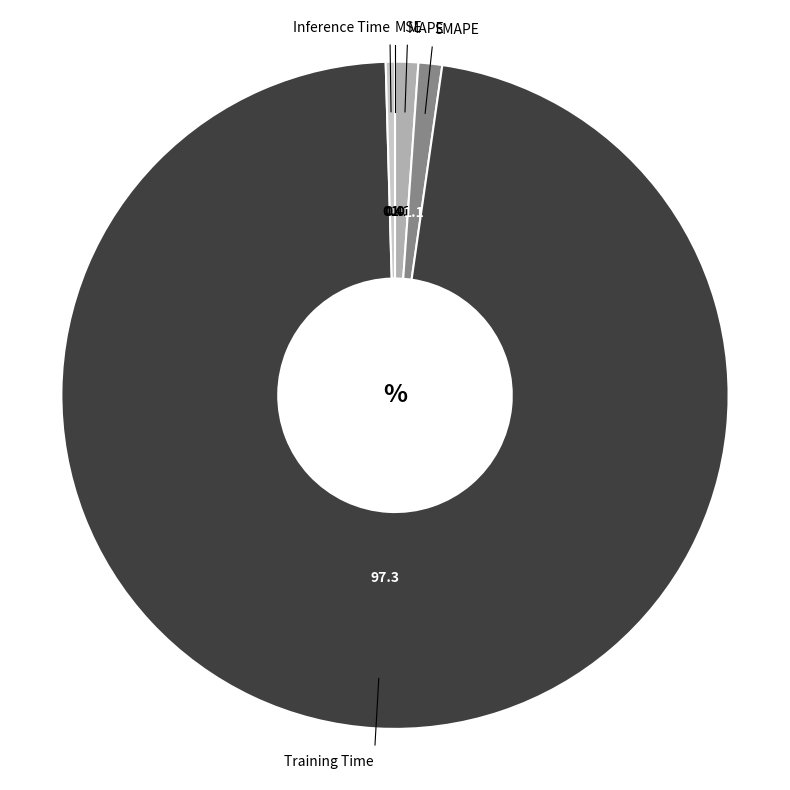

Which slice is the largest?

Training Time